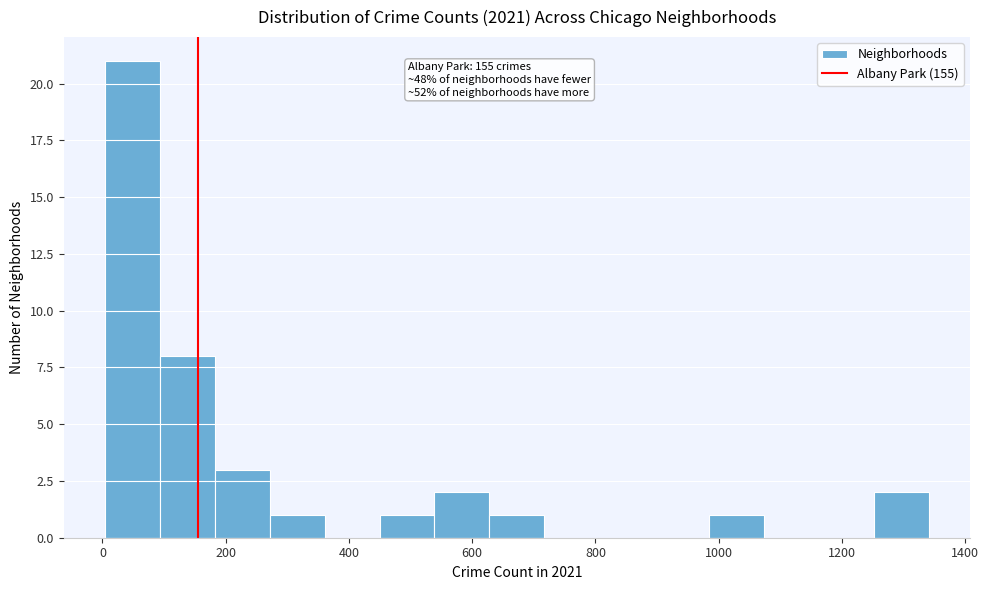

Which range on the x-axis has the tallest bar?

0 to 100